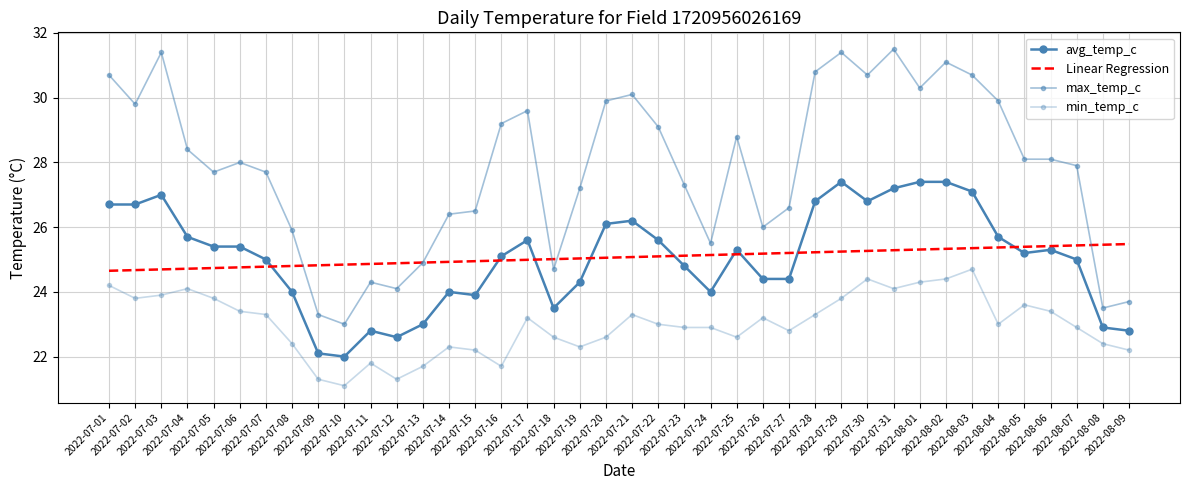

Where does the max_temp_c series first go above 28?

2022-07-01